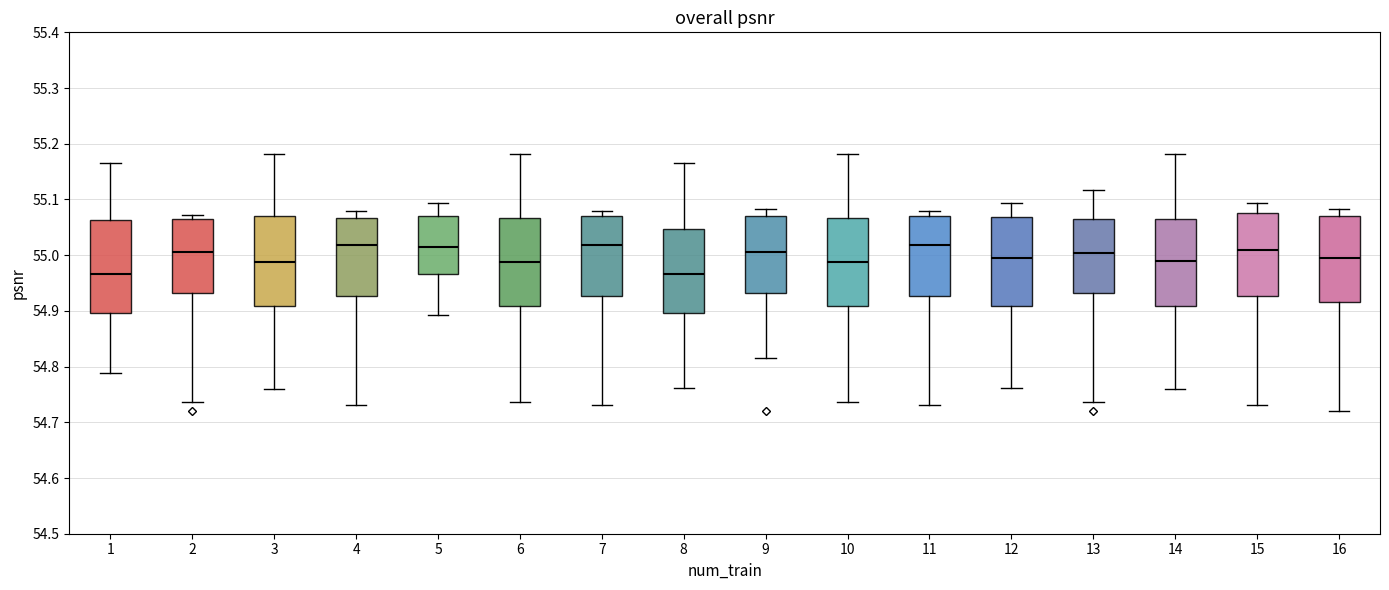

Where is the upper edge of the box at x = 2 on the y-axis? The values are not printed on the chart, so give them approximately, as read against the axis.

55.07